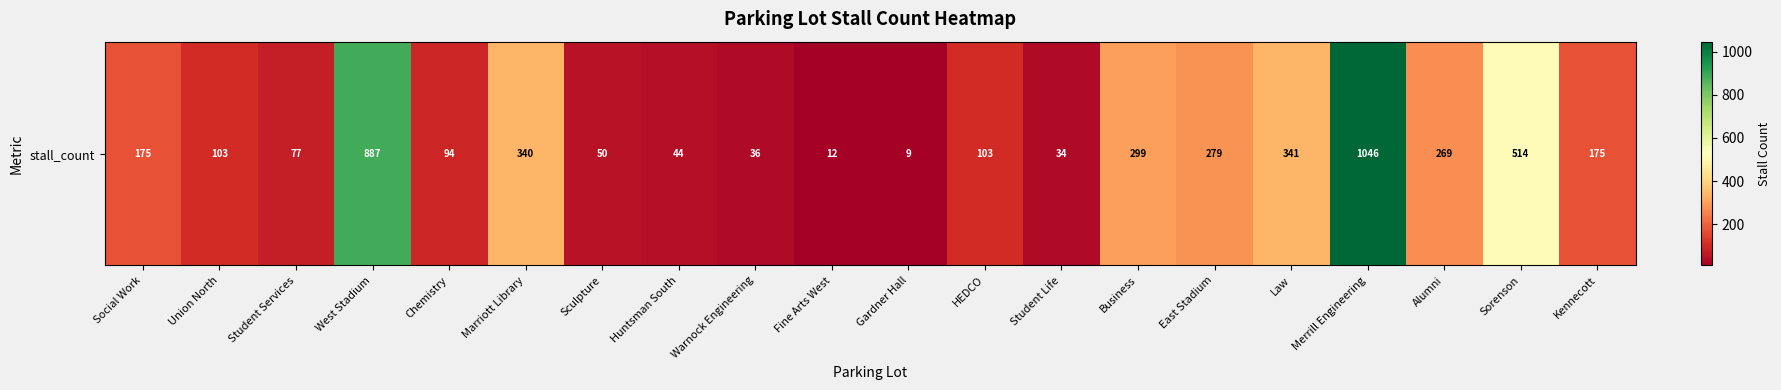

What is the sum of the values at Union North and Gardner Hall?

112